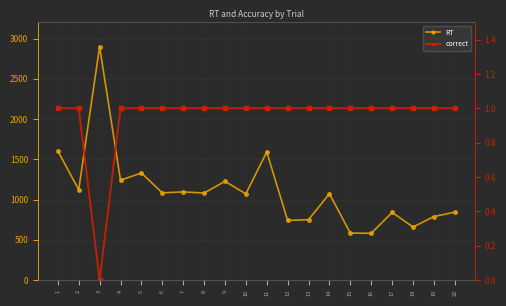

What is the sum of the correct values at 20 and 3?

1